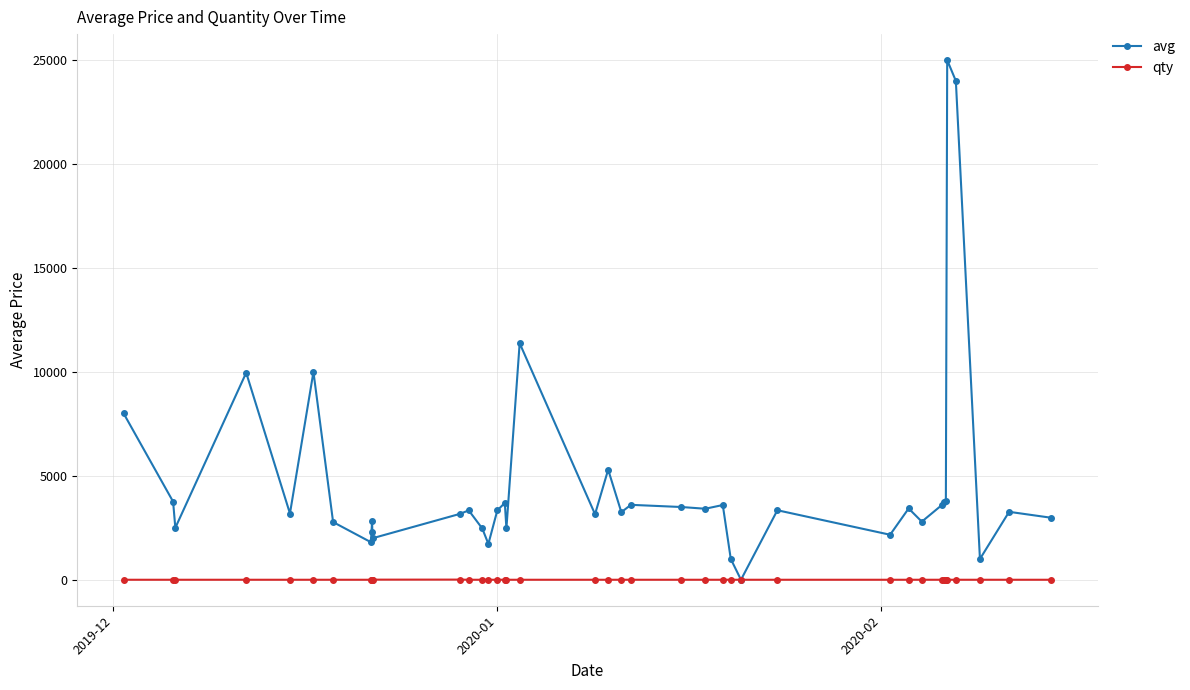

List the series in order of their overall mean, lowest first.

qty, avg